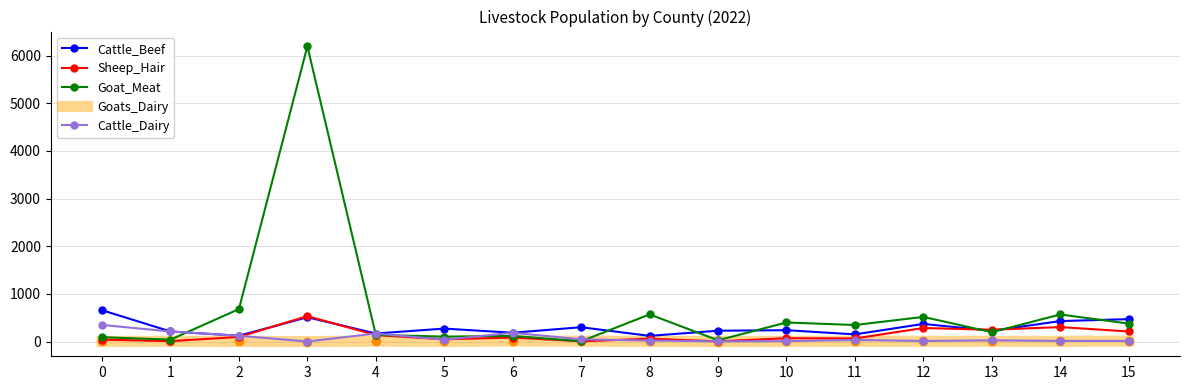

List the series in order of their peak value, lowest first.

Goats_Dairy, Cattle_Dairy, Sheep_Hair, Cattle_Beef, Goat_Meat